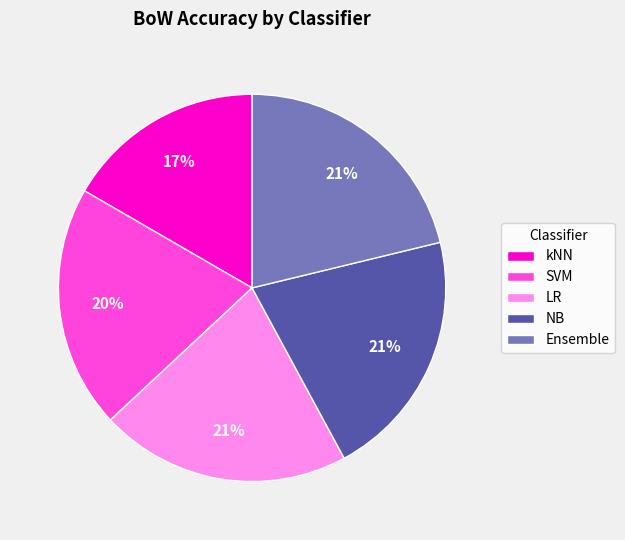

Which category has the smallest portion of the pie?

kNN